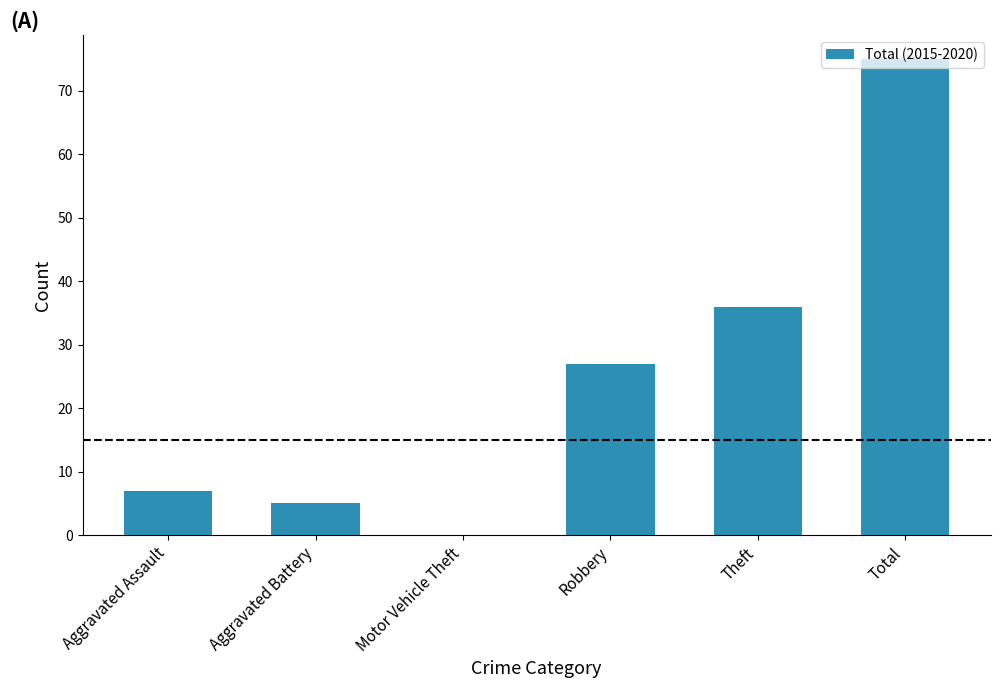

What value does the data have at Aggravated Assault, to the nearest 10?

10